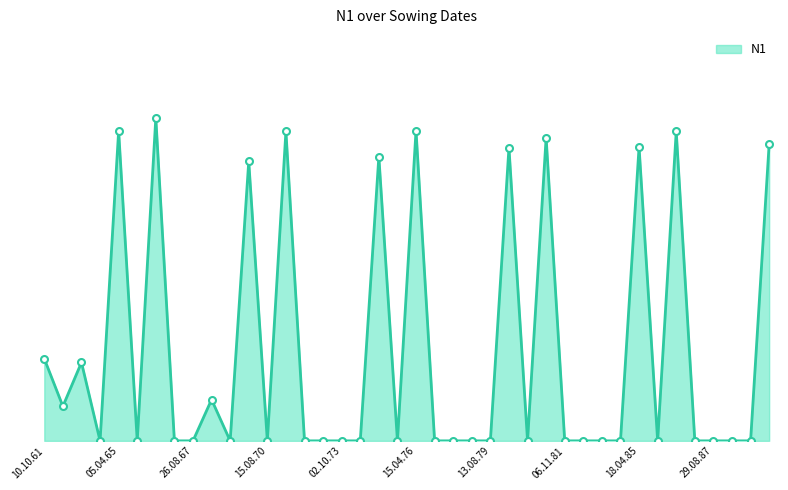

What is the difference between the maximum and minimum values?

86.9